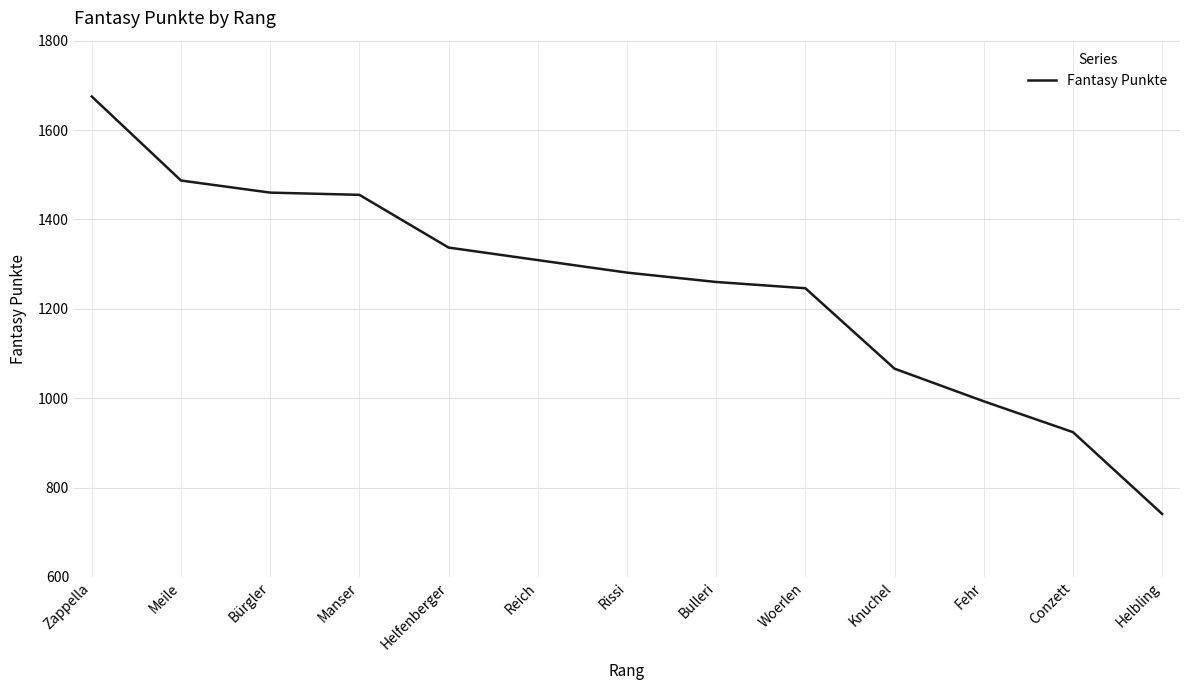

True or false: the data shows 1385 at Fehr.

False